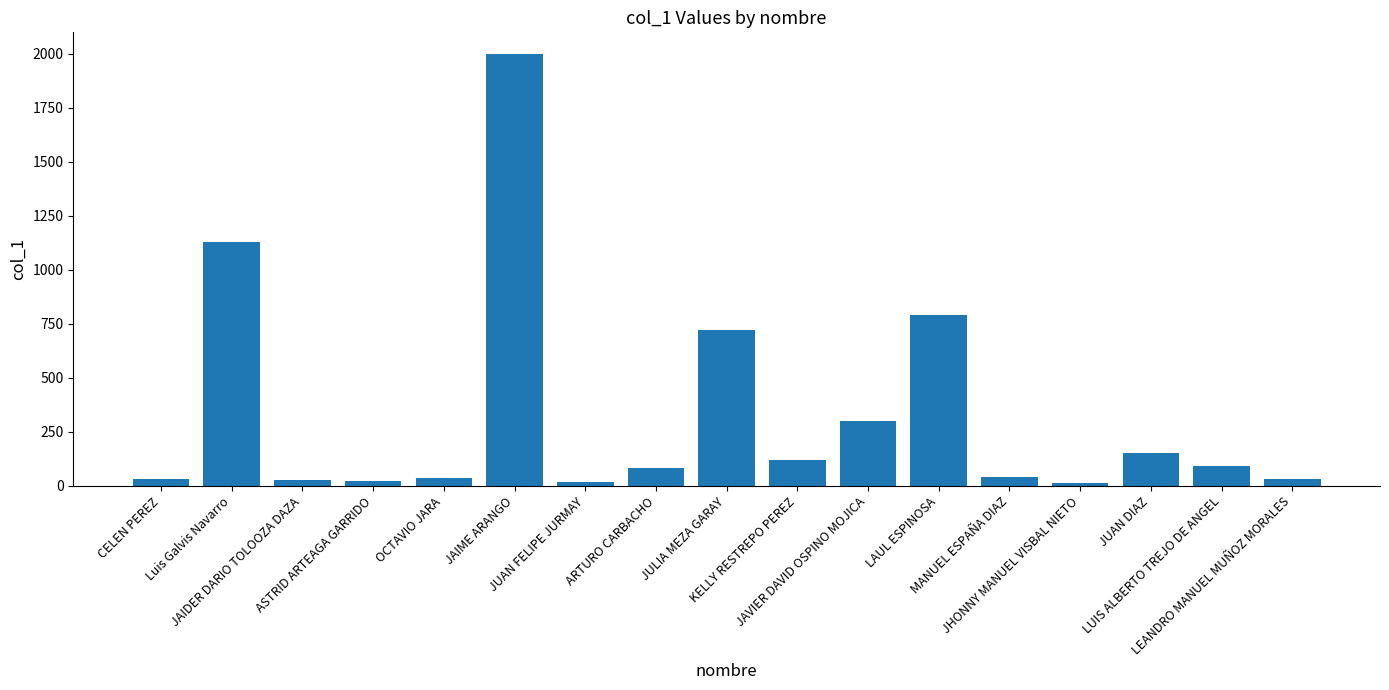

What is the ratio of the value at KELLY RESTREPO PEREZ to the value at JUAN DIAZ?

0.8